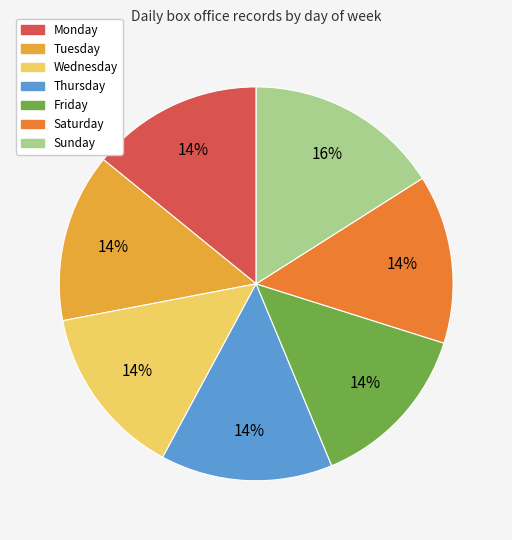

To the nearest percent, what is the average slice percentage?

14%